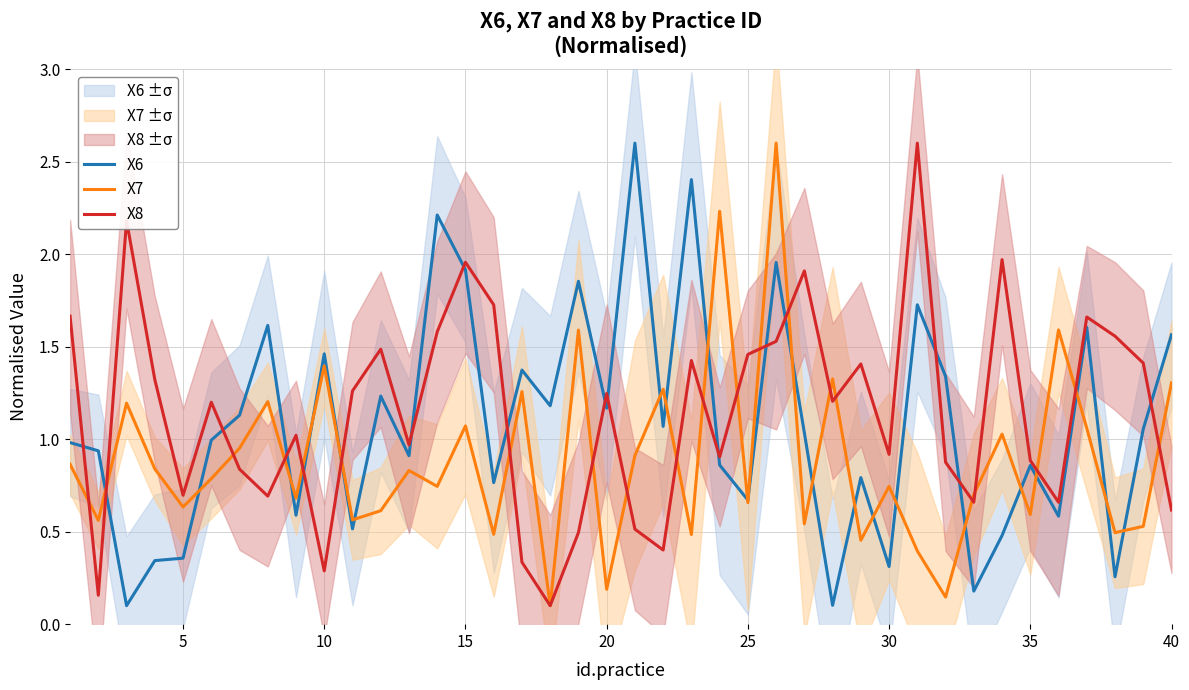

Count the number of categories in the chart.

40